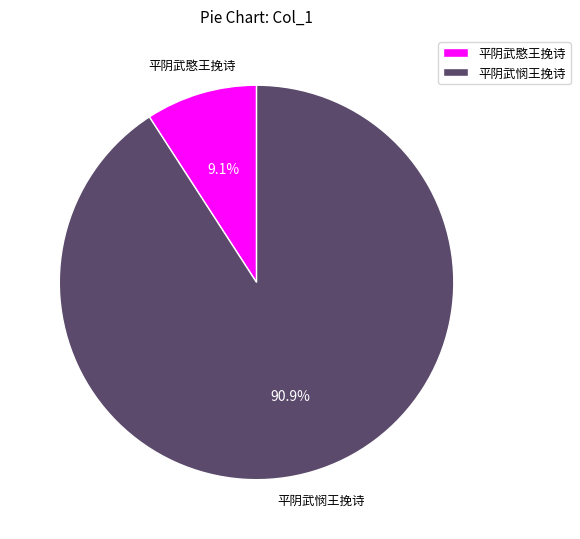

True or false: 平阴武悯王挽诗 accounts for 96% of the total.

False